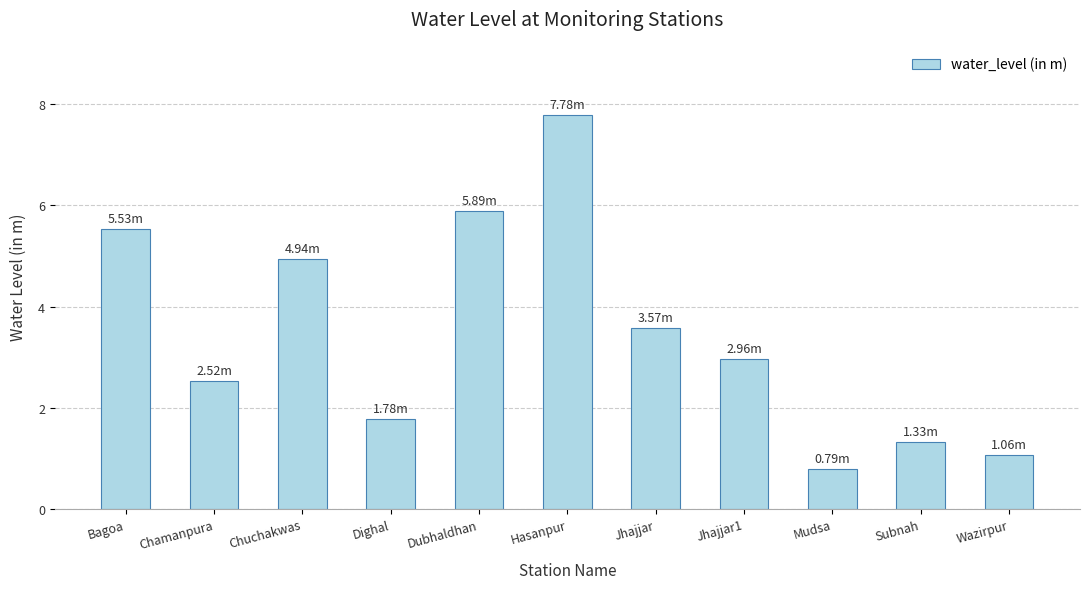

Reading left to right, transcribe all the data shown in this chart.

5.5	2.5	4.9	1.8	5.9	7.8	3.6	3.0	0.8	1.3	1.1